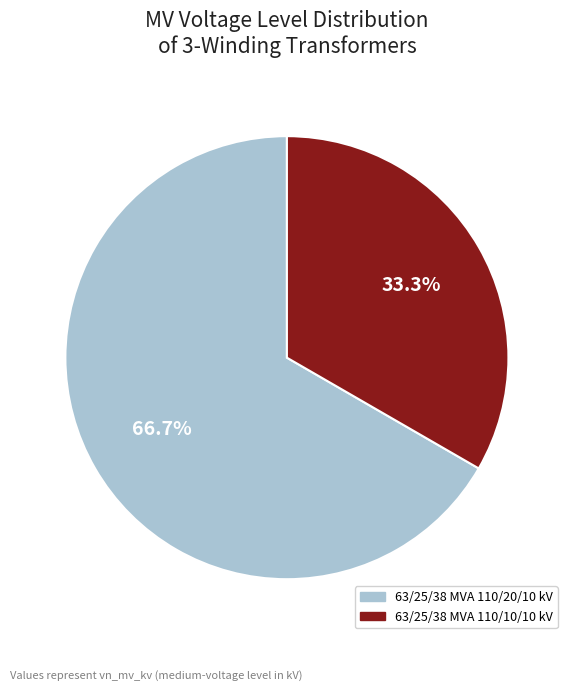

Which category has the smallest portion of the pie?

63/25/38 MVA 110/10/10 kV